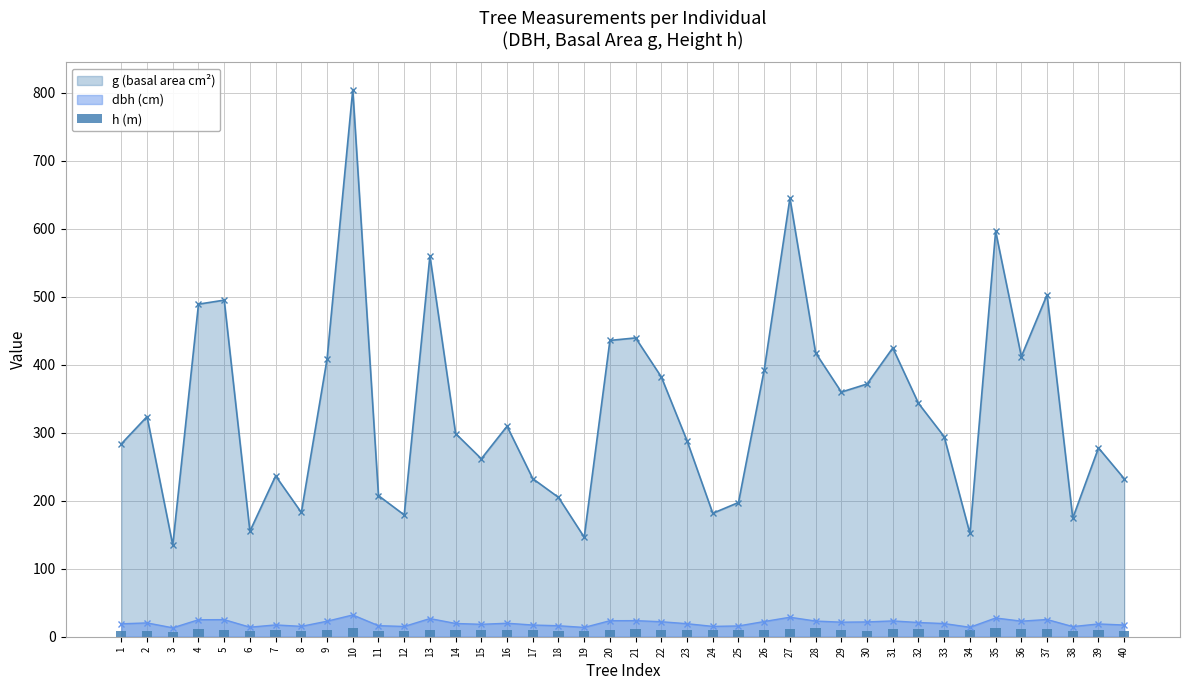

How many interior local valleys does the g (basal area cm²) series have?

11